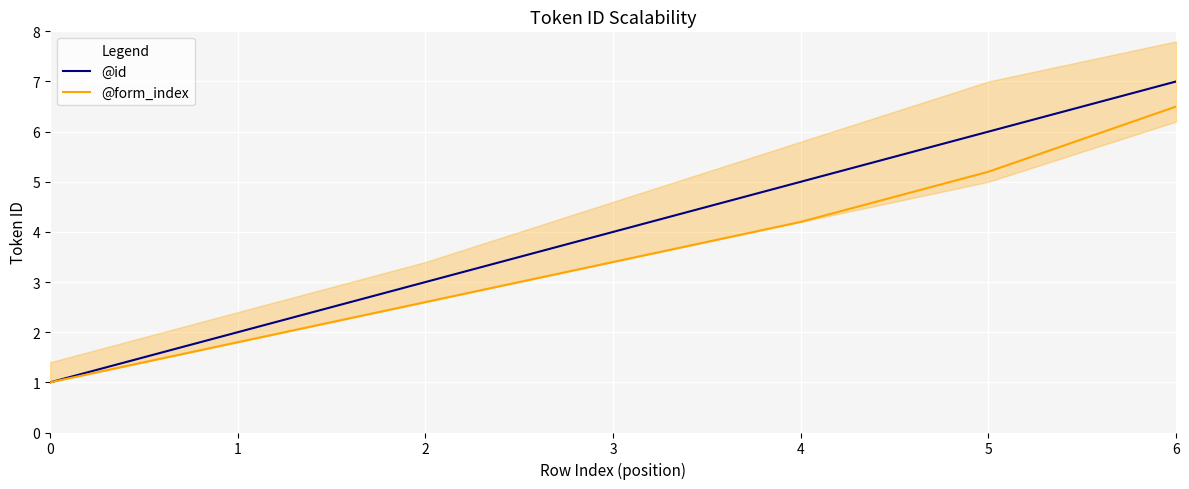

What is the value of the @form_index point at the 1st from the left?

1.0